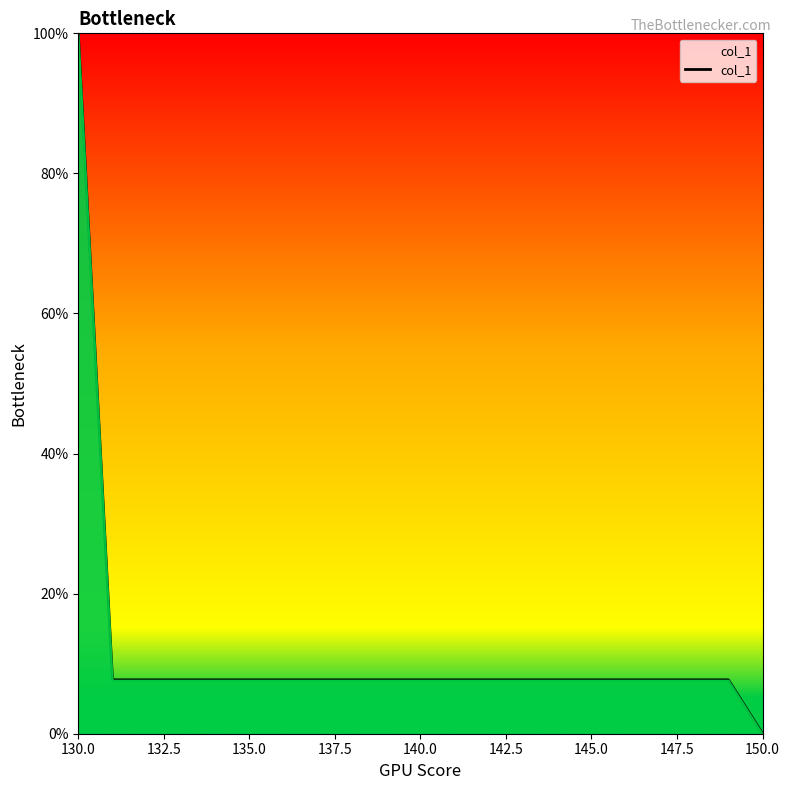

What is the greatest value displayed?

100.0